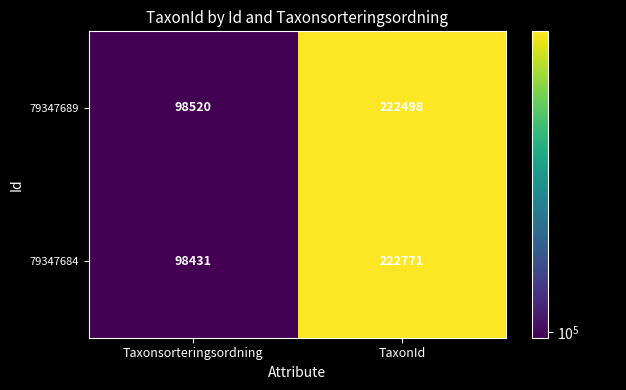

What is the minimum value shown in the chart?

98431